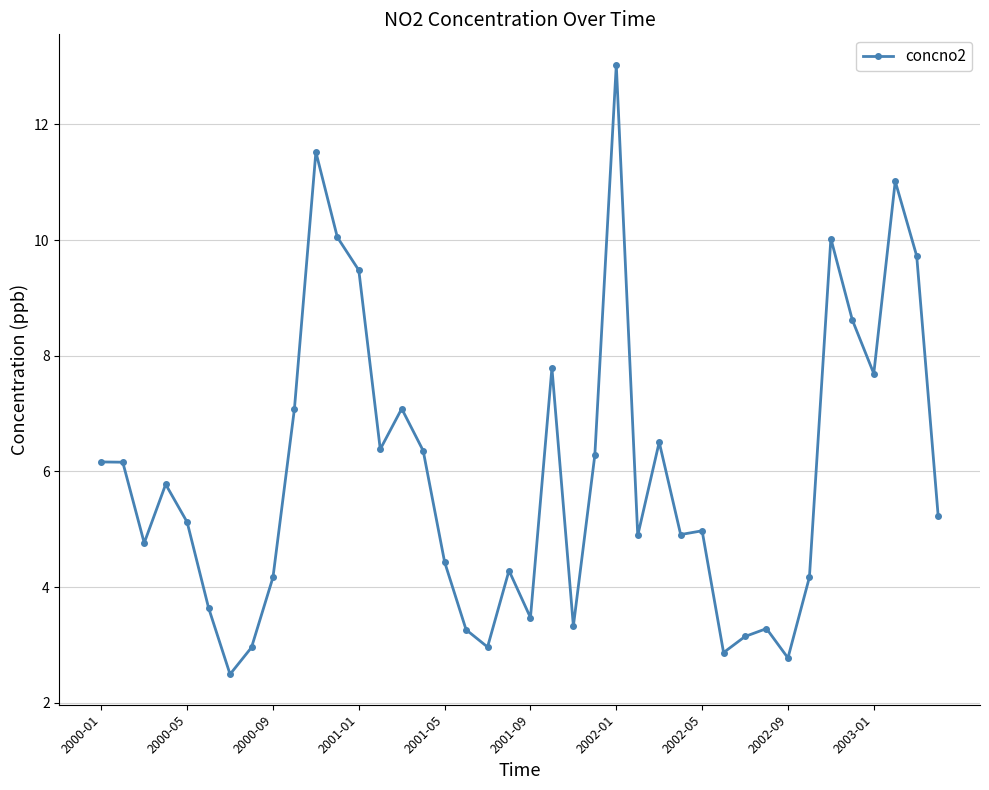

What is the value of the 25th point from the left?

13.0